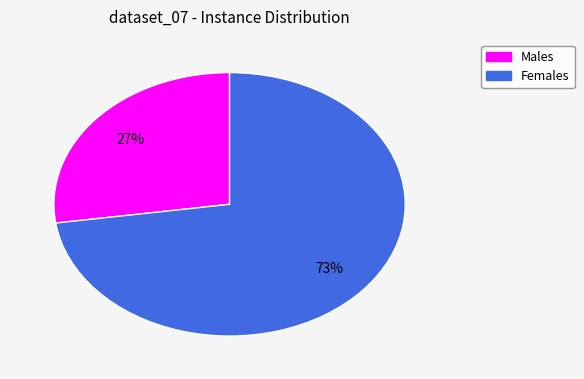

Count the number of slices in the pie.

2